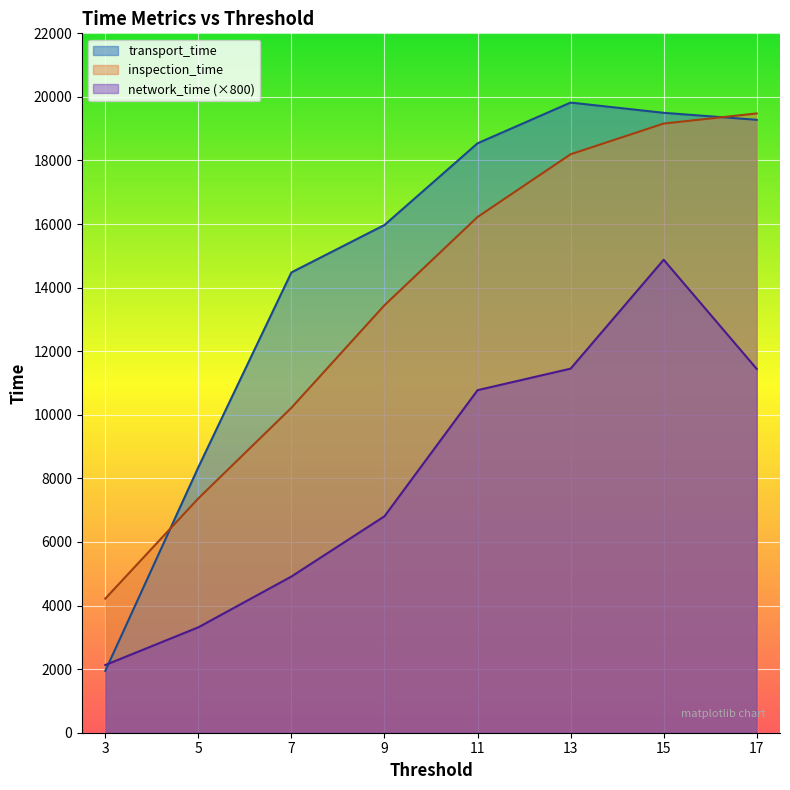

What is the sum of the inspection_time values at 17 and 3?

23698.0